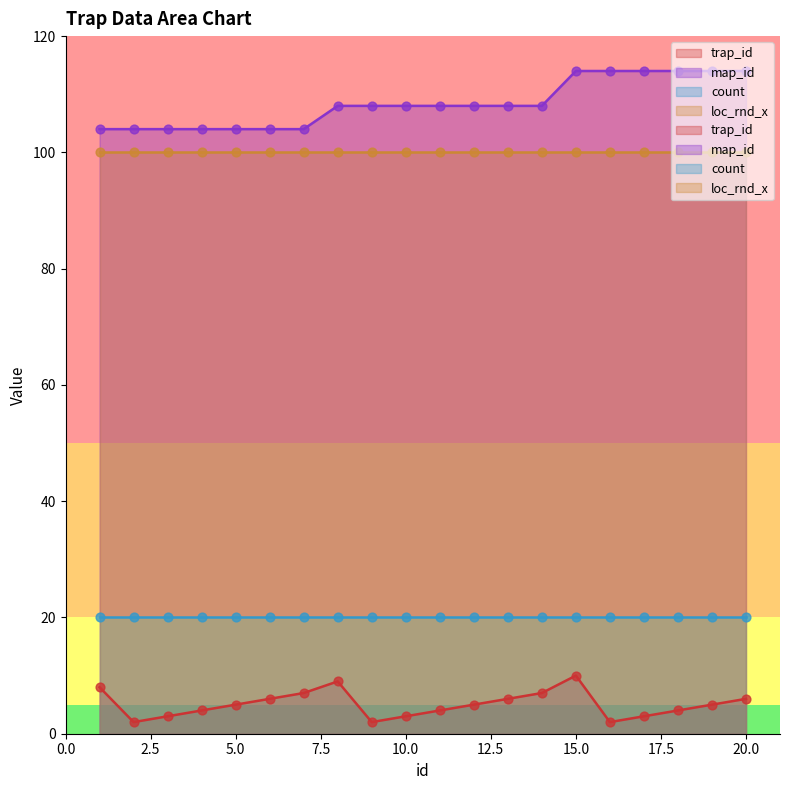

At which category is the sum across all series the highest?

15